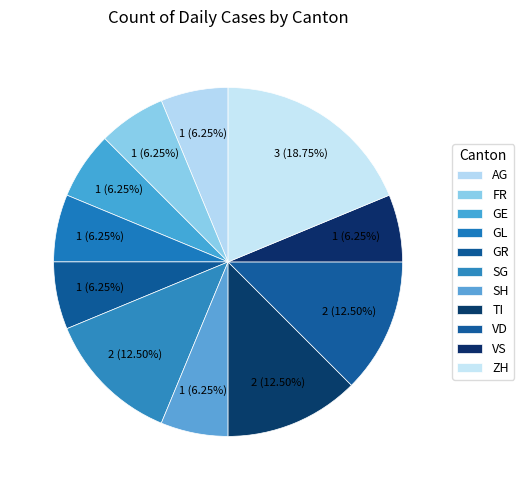

Do GR and VD together represent more than half of the pie?

No